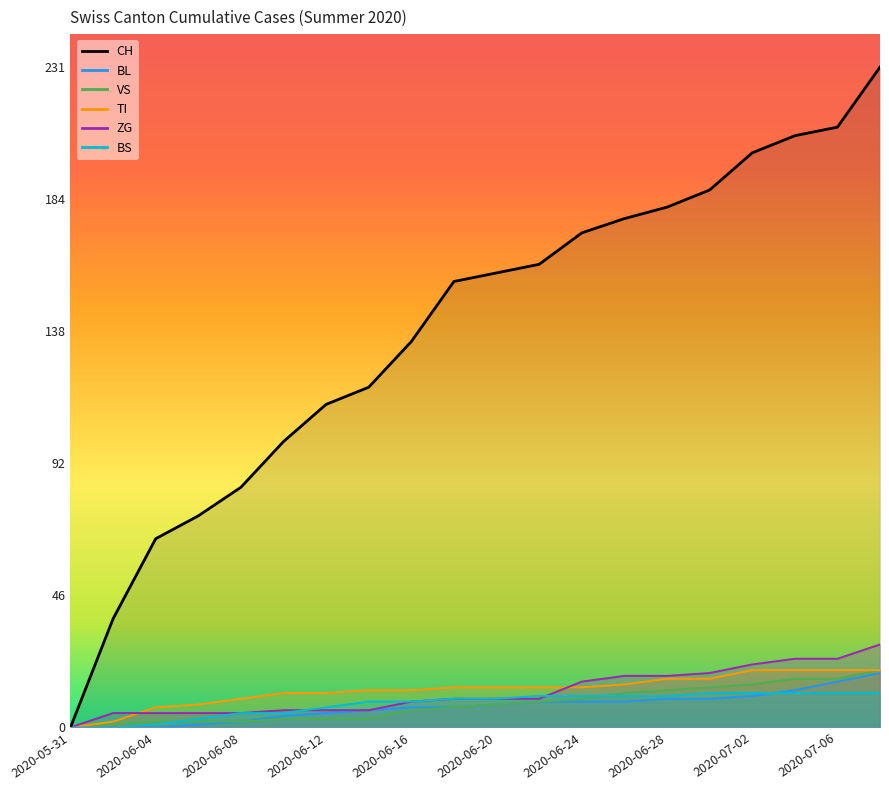

Which series has the largest total across all categories?

CH